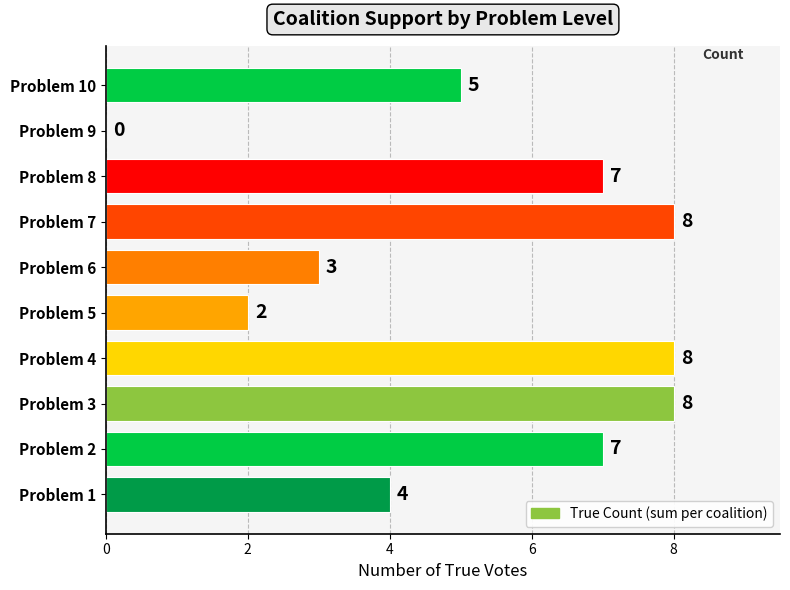

What is the change in value from Problem 6 to Problem 10?

+2